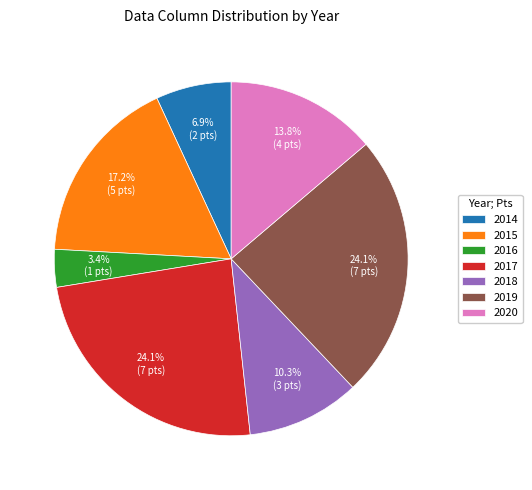

Count the number of slices in the pie.

7